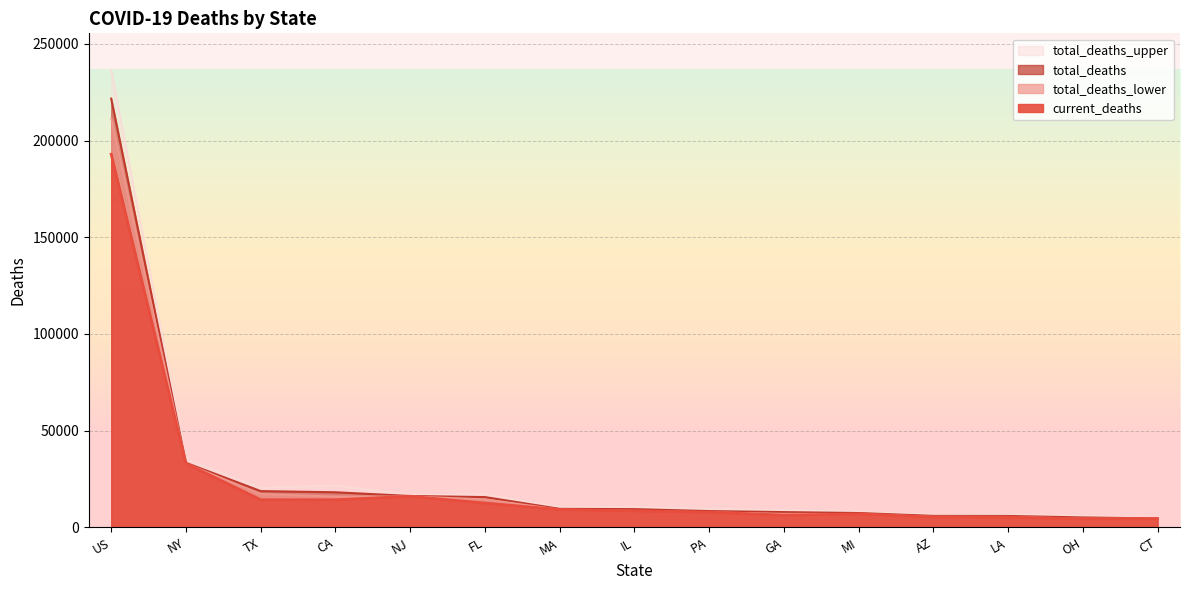

Which has a higher value, TX or CT?

TX